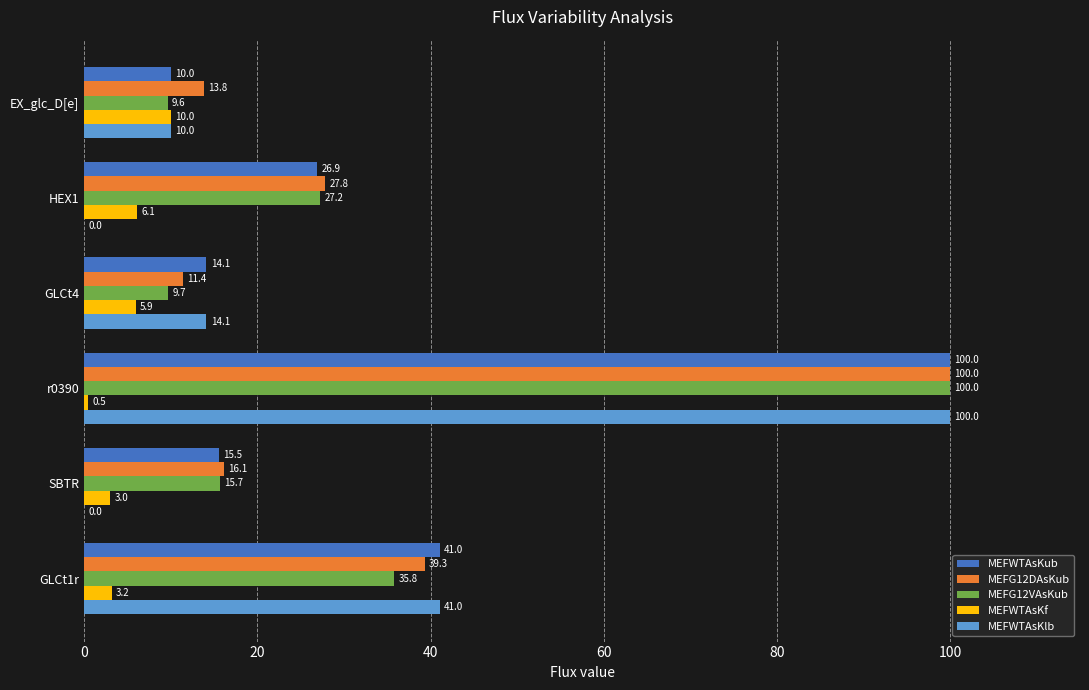

Where is MEFWTAsKf nearest to the value 5?

GLCt4